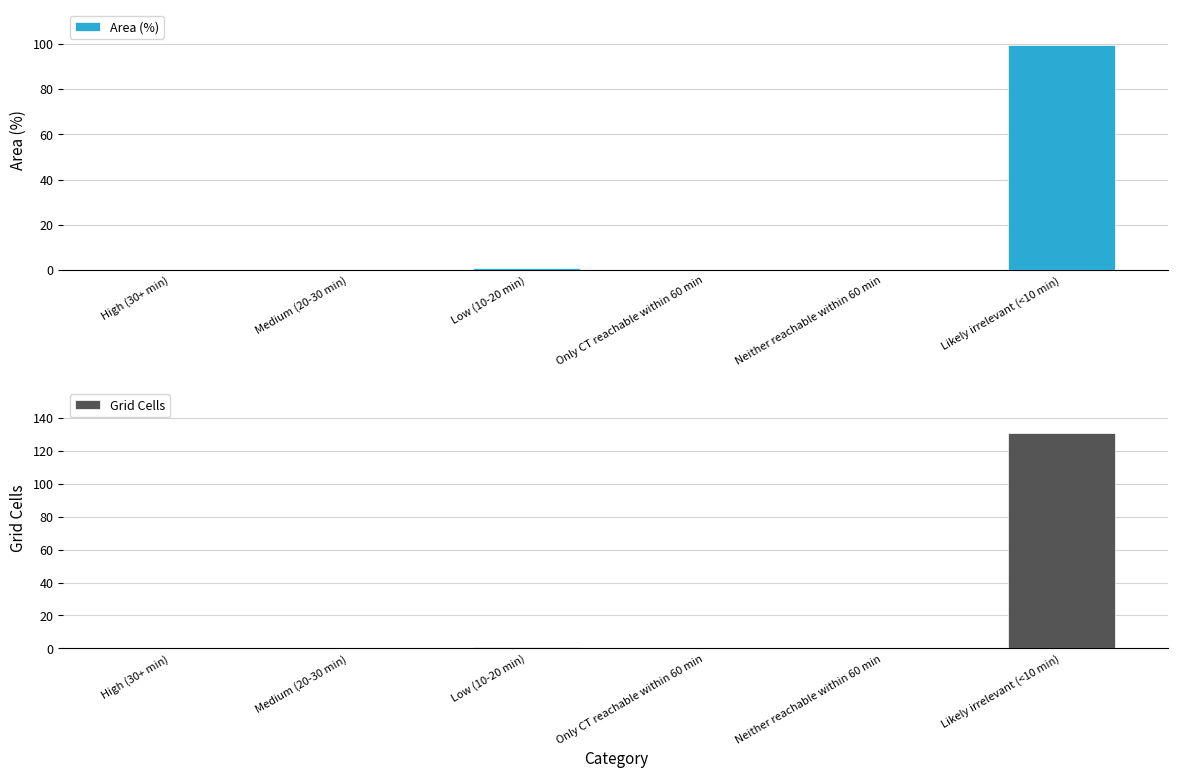

Which series has the largest total across all categories?

Grid Cells